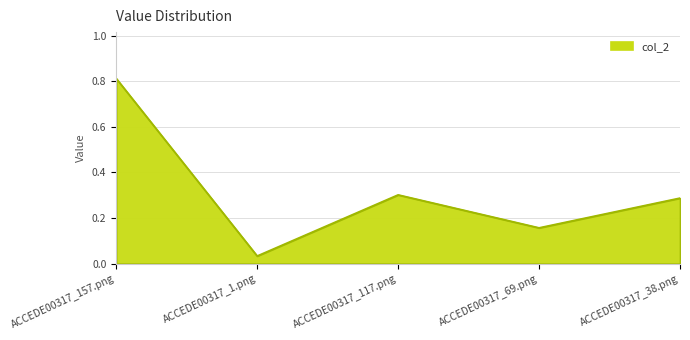

Is it true that the value at ACCEDE00317_117.png is 0.3?

True